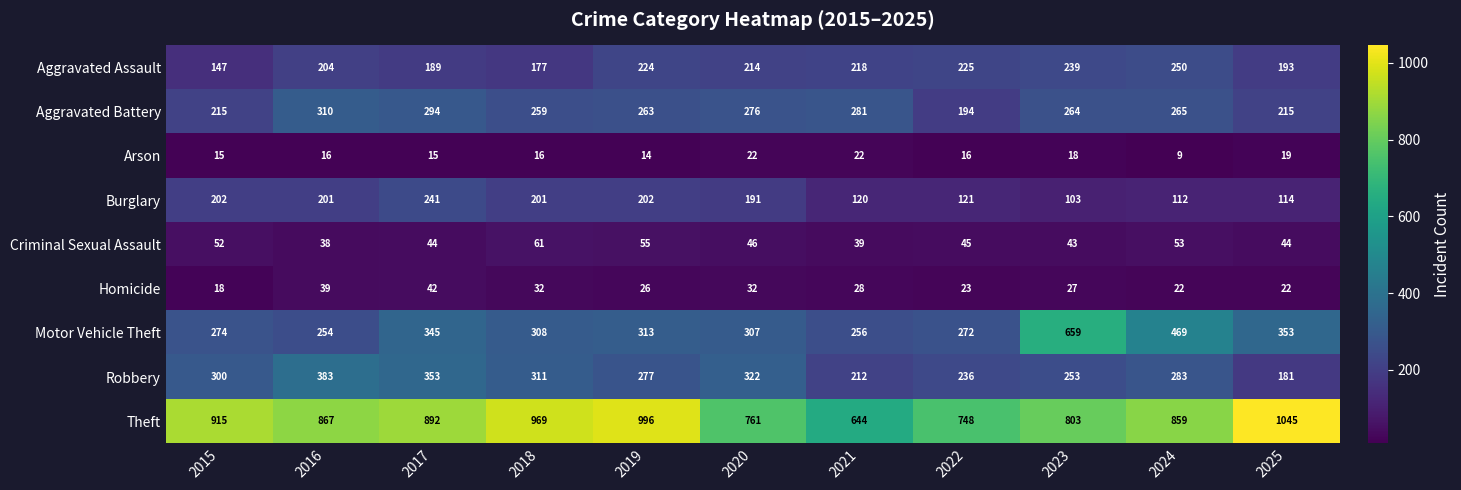

The Robbery series shows 181 at 2025. True or false?

True